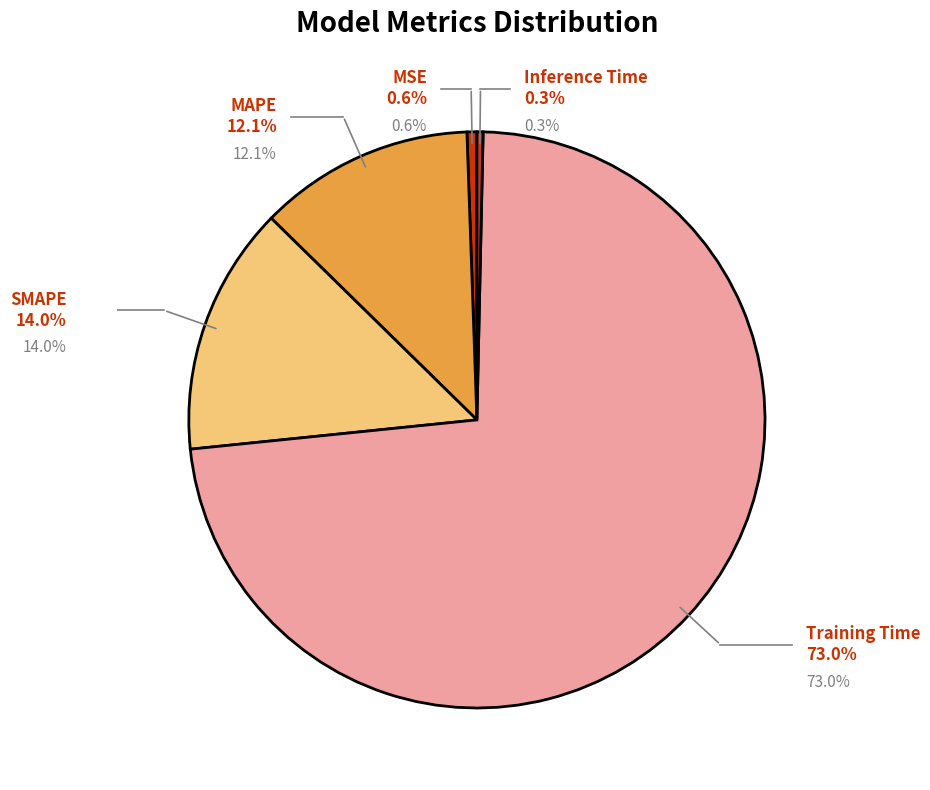

To the nearest percent, what portion does SMAPE represent?

14%